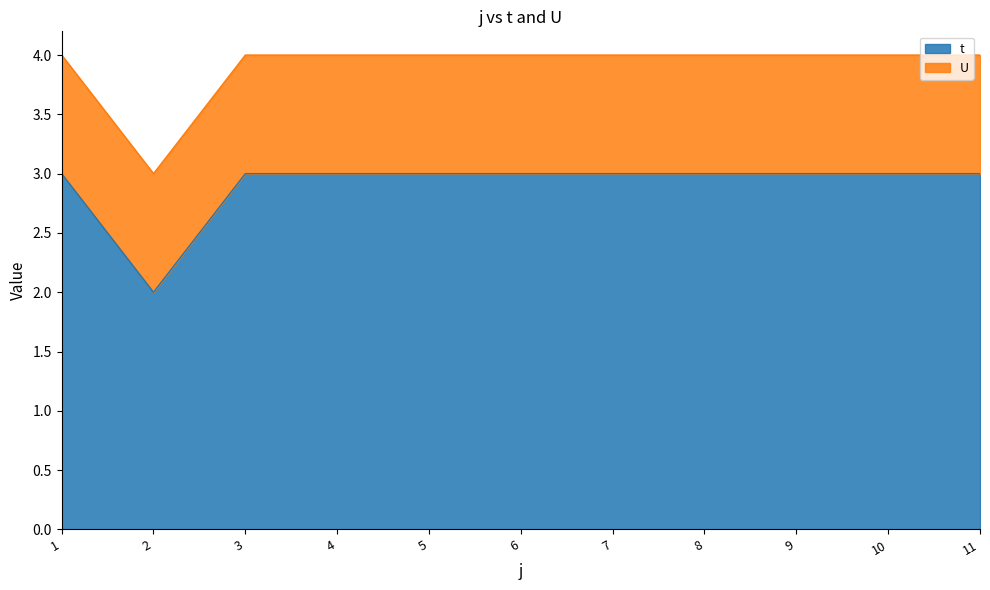

Reading left to right, what are all the values shown in this chart?

1=3	2=2	3=3	4=3	5=3	6=3	7=3	8=3	9=3	10=3	11=3